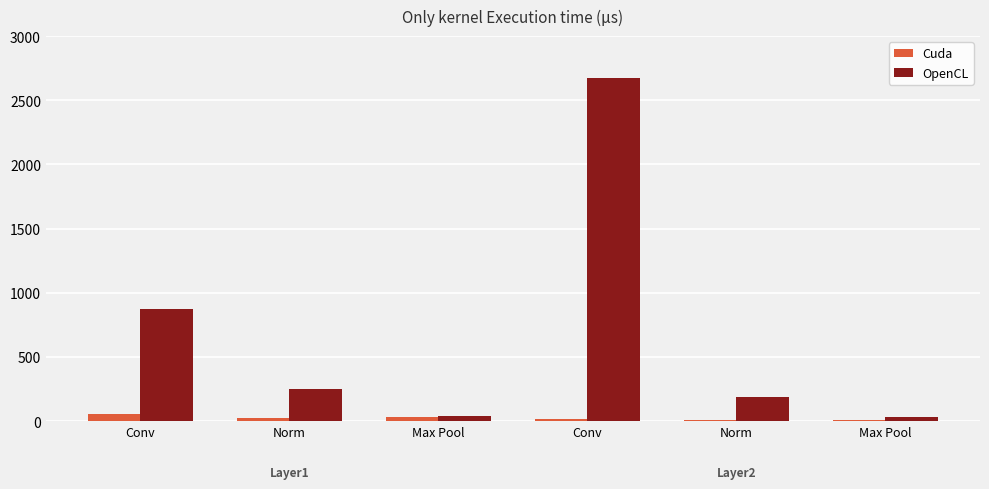

What is the minimum value for Cuda?

8